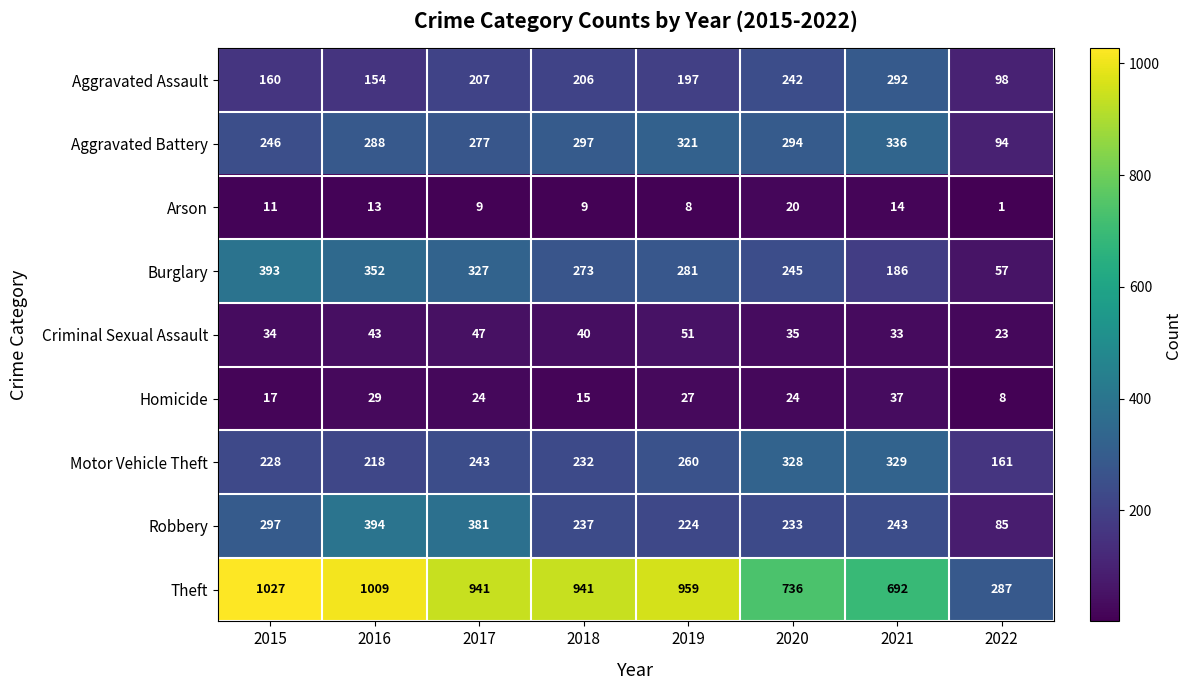

What is the sum of all Criminal Sexual Assault values?

306